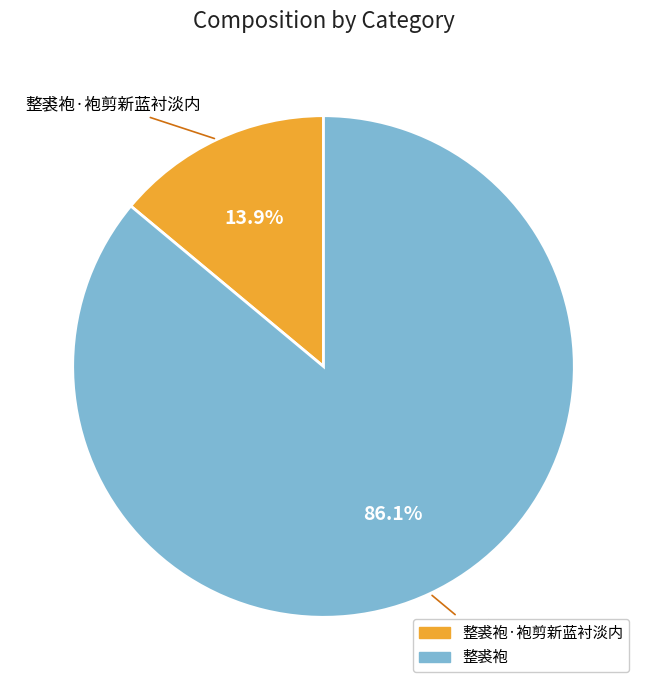

Does any single category account for the majority?

Yes